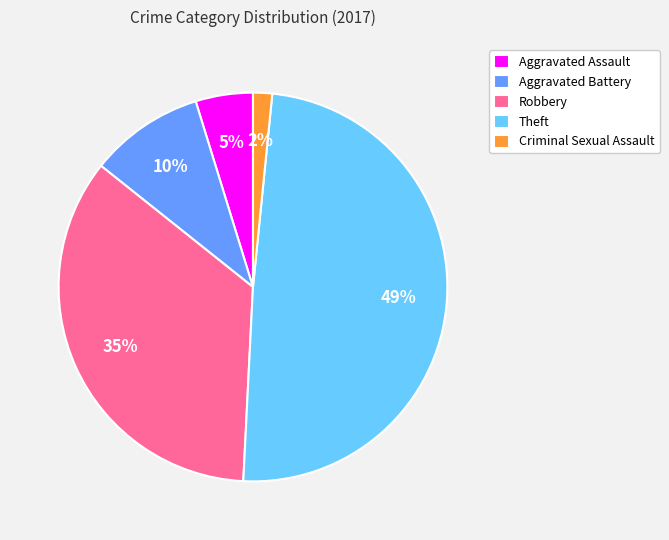

To the nearest percent, what is the combined percentage of Aggravated Assault and Robbery?

40%